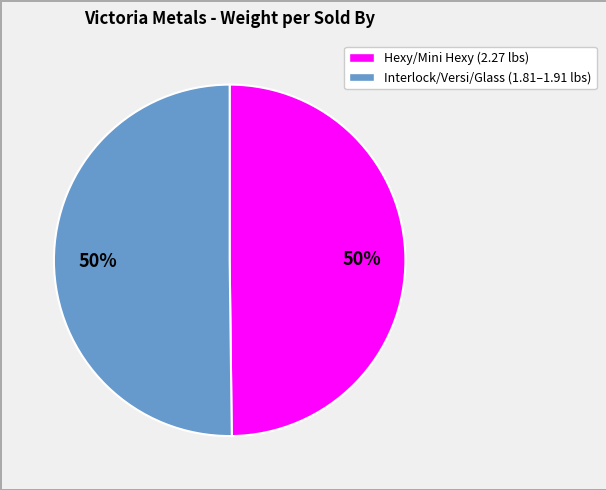

To the nearest percent, what is the average slice percentage?

50%